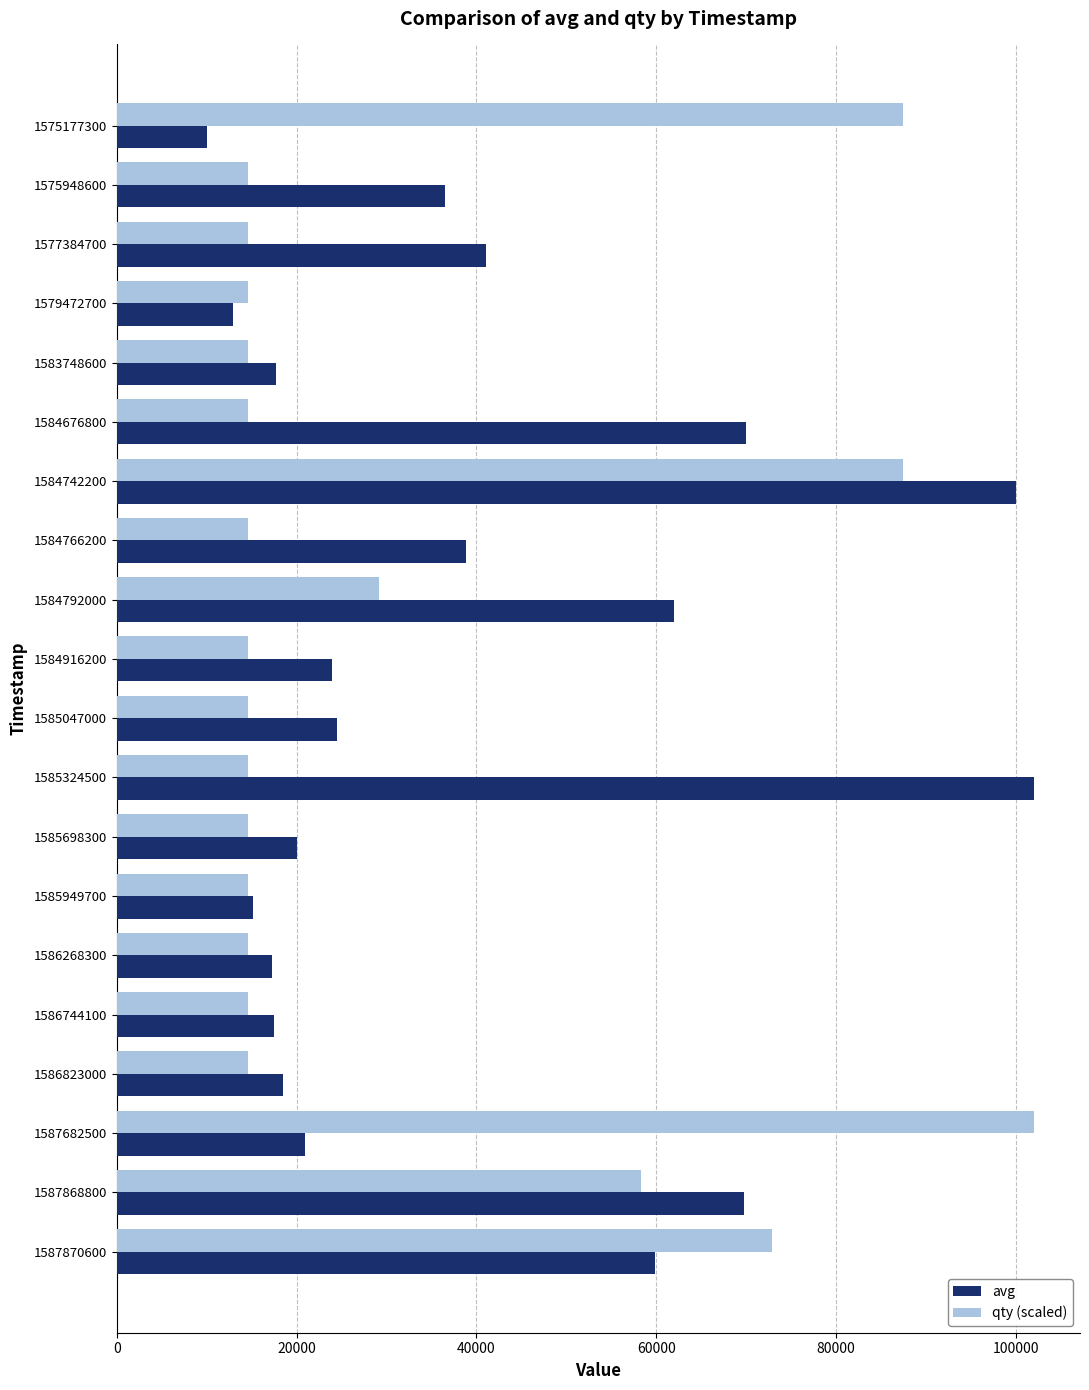

Rank the series by their average value, from highest to lowest.

avg, qty (scaled)